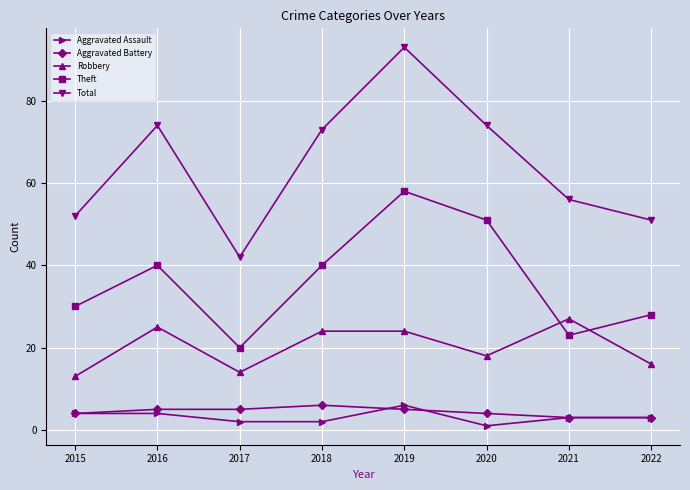

How many series are shown in this chart?

5